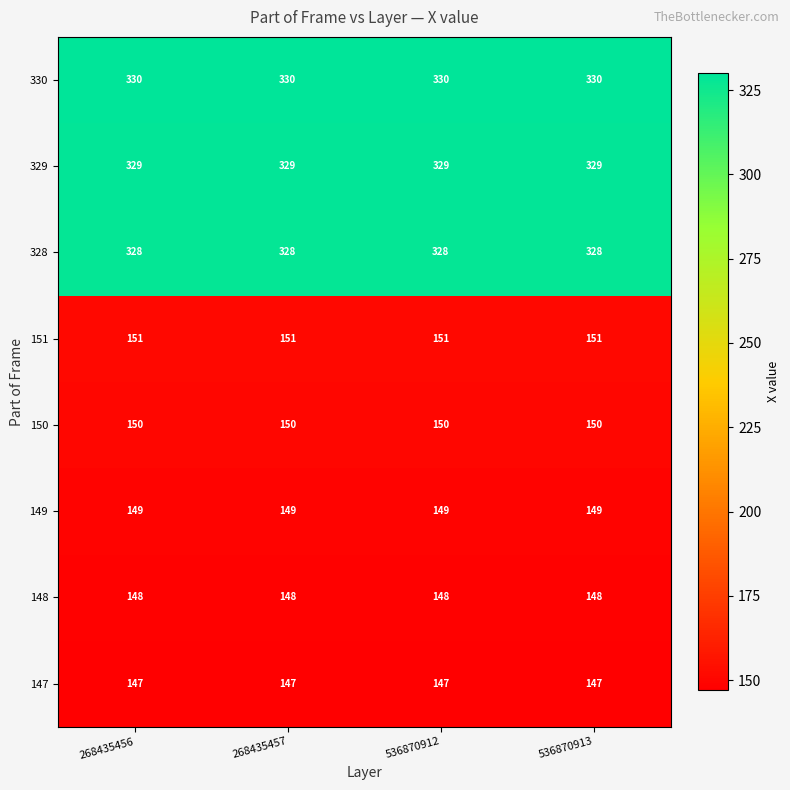

What is the sum of the 147 values at 268435457 and 268435456?

294